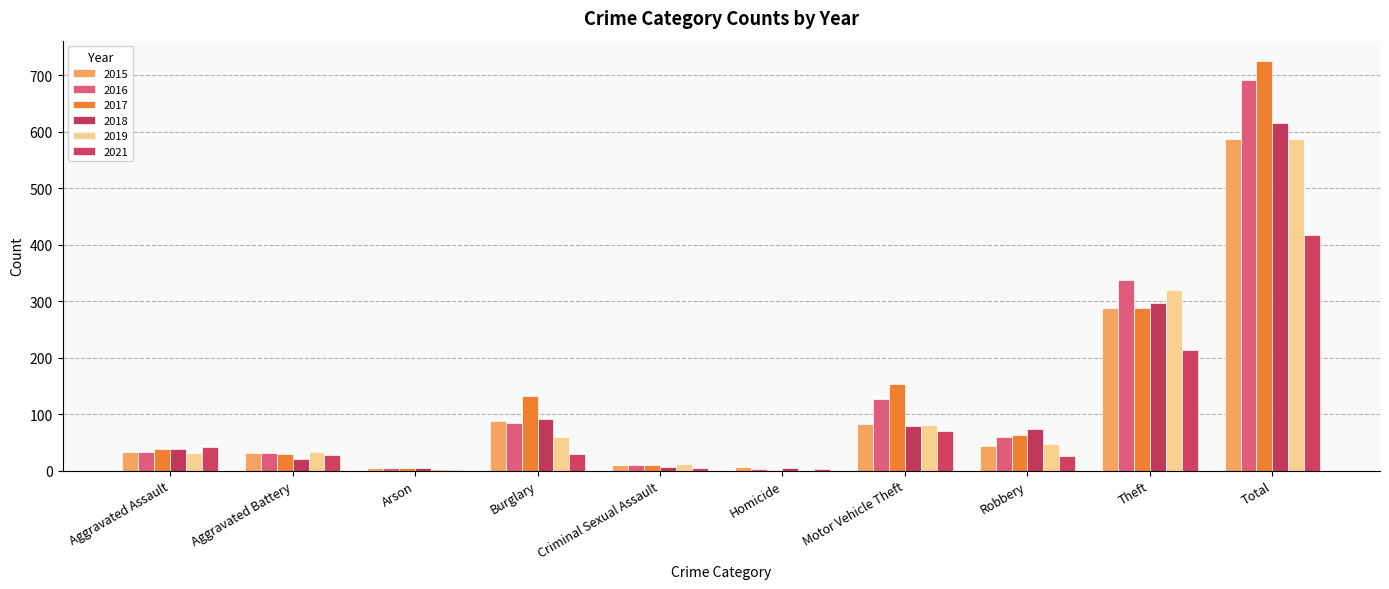

What is the difference between the maximum and minimum values in the 2015 series?

582